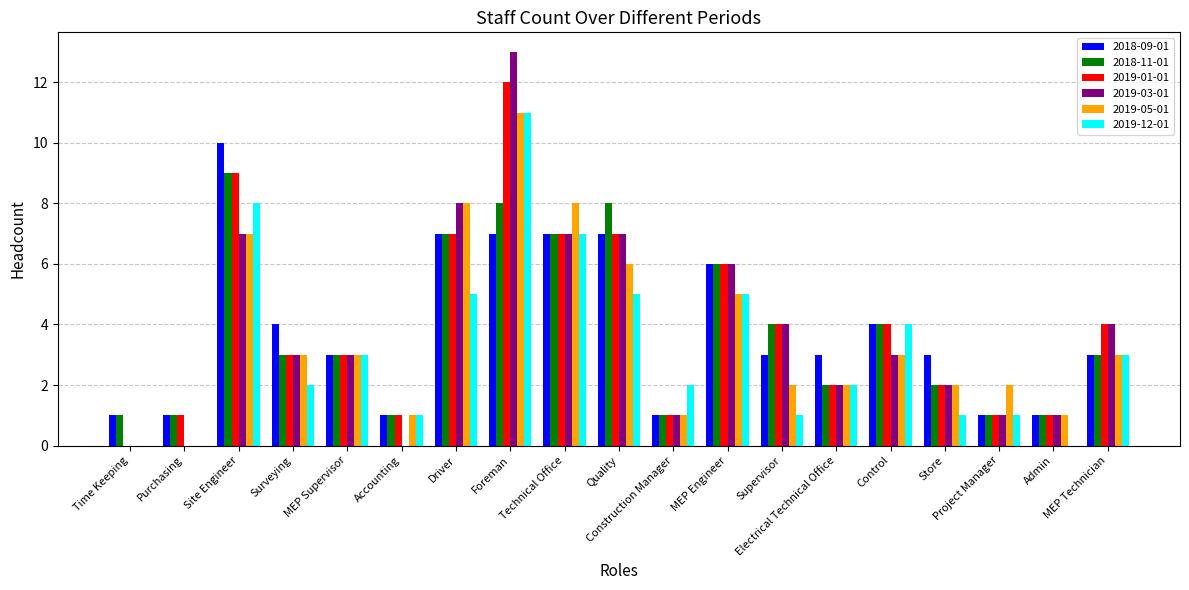

What is the maximum value shown in the chart?

13